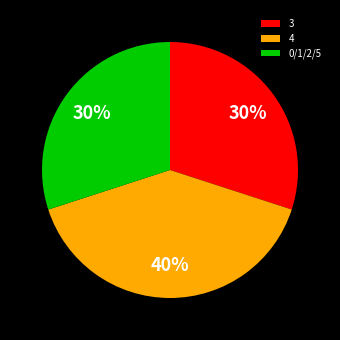

Combined, do 4 and 3 account for over 50%?

Yes